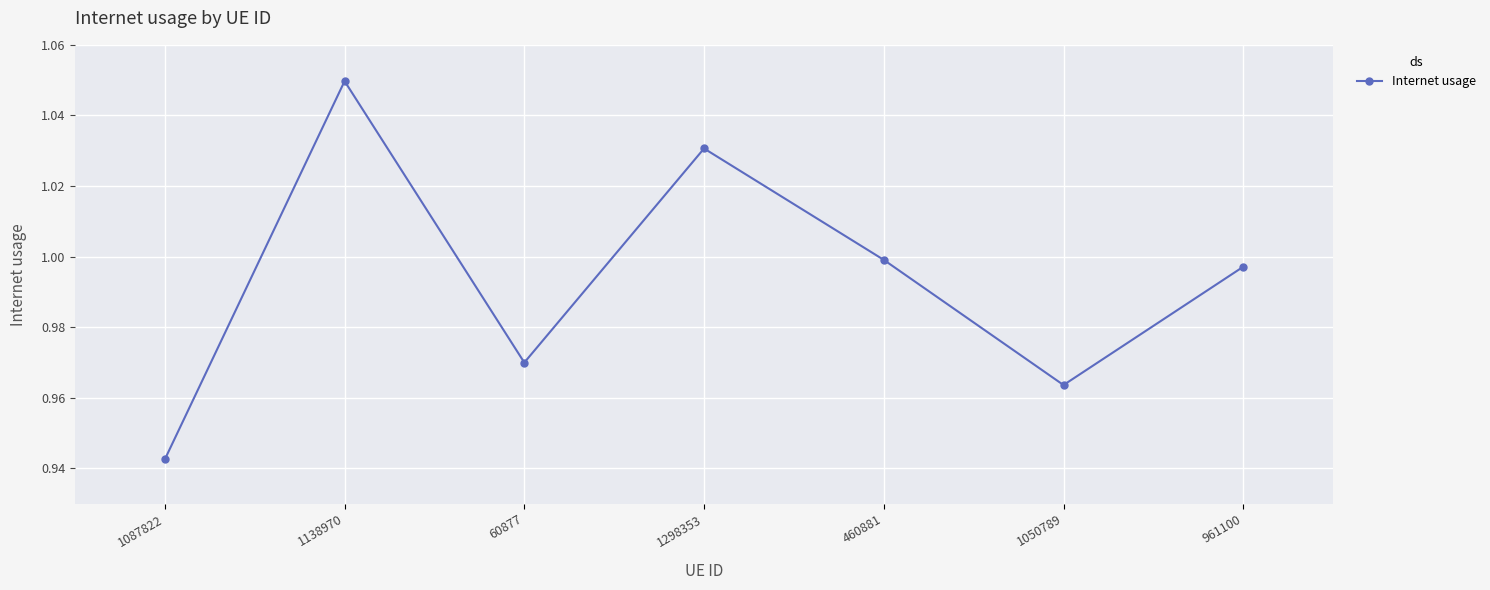

Is it true that the value at 961100 is 0.6?

False